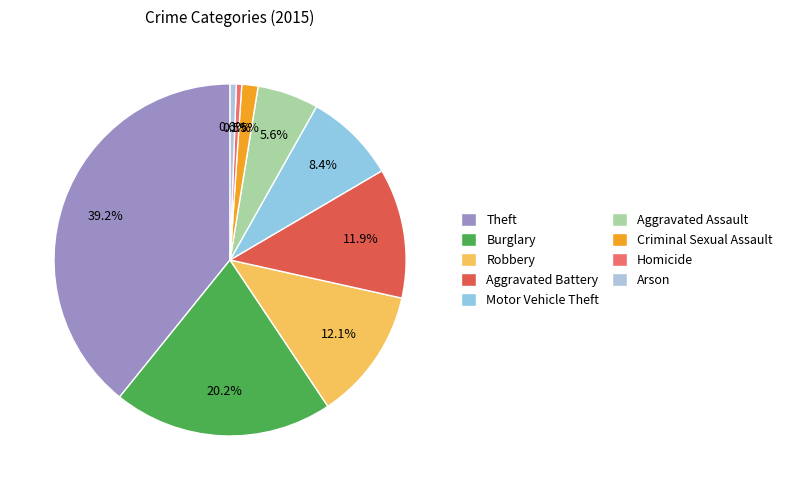

To the nearest percent, what is the combined percentage of Motor Vehicle Theft and Criminal Sexual Assault?

10%